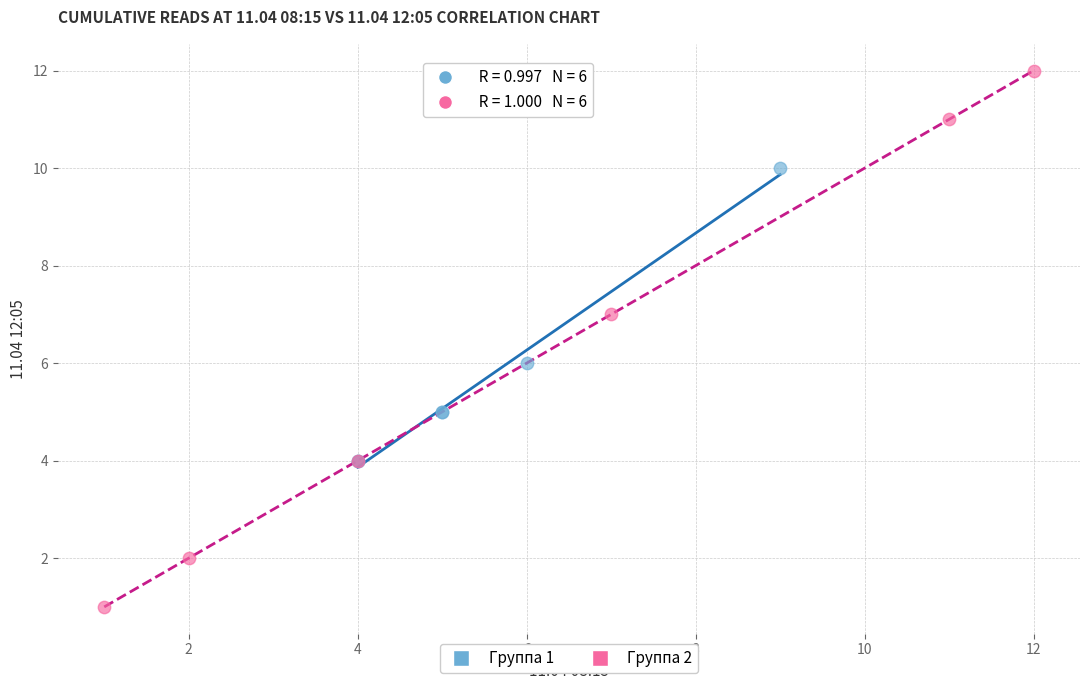

What are all the series names shown in the legend?

Группа 1, Группа 2